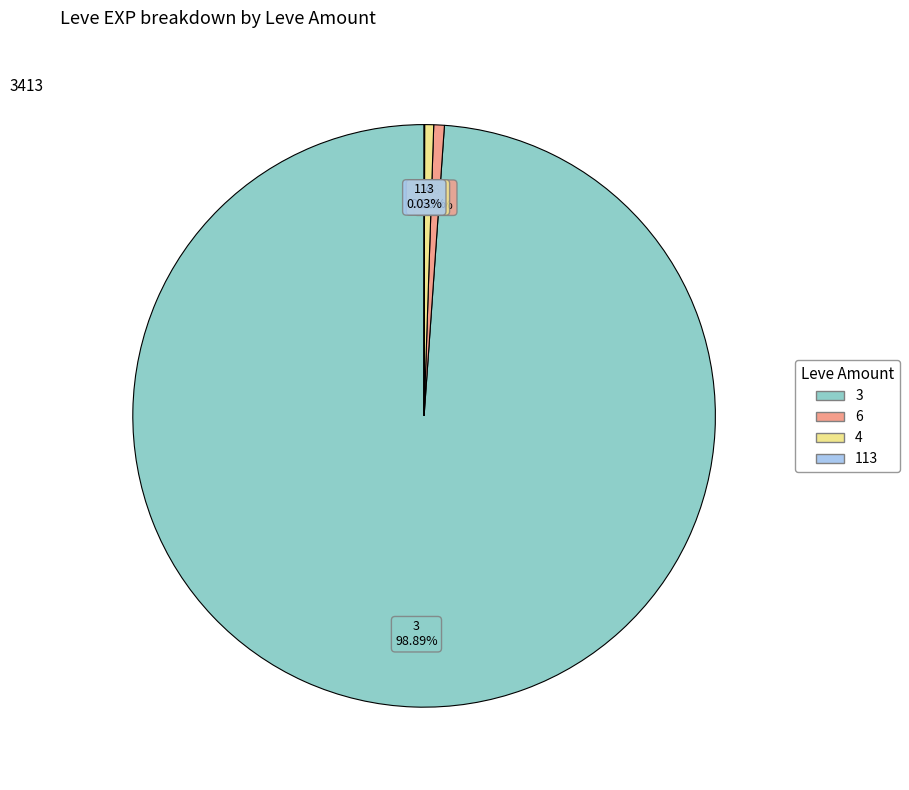

Is there a majority slice in this chart?

Yes